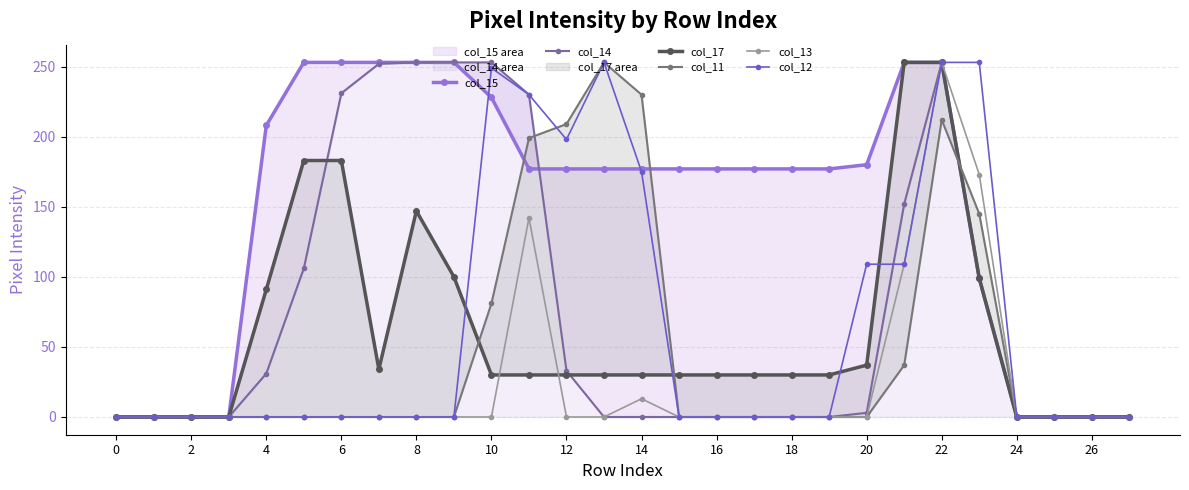

What is the label of the 28th point from the left?

27